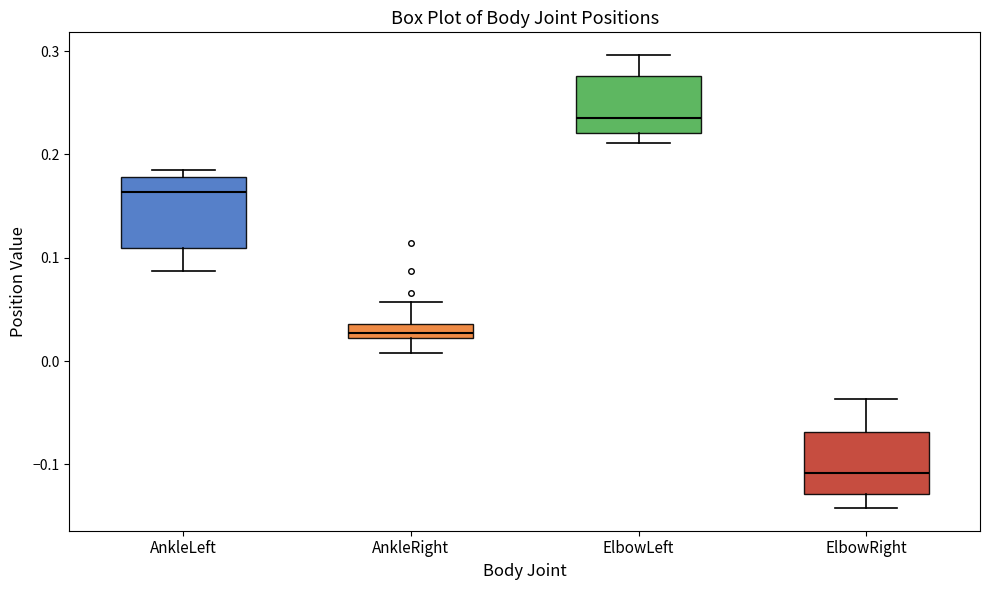

Which box has the highest median line?

ElbowLeft